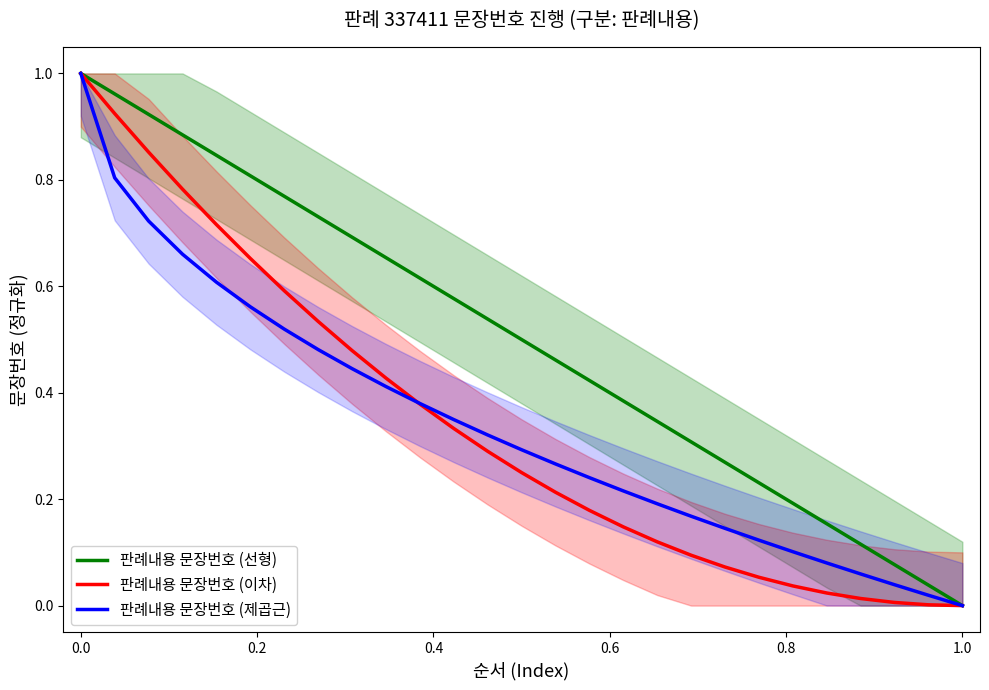

What is the average value of the 판례내용 문장번호 (선형) series?

0.5